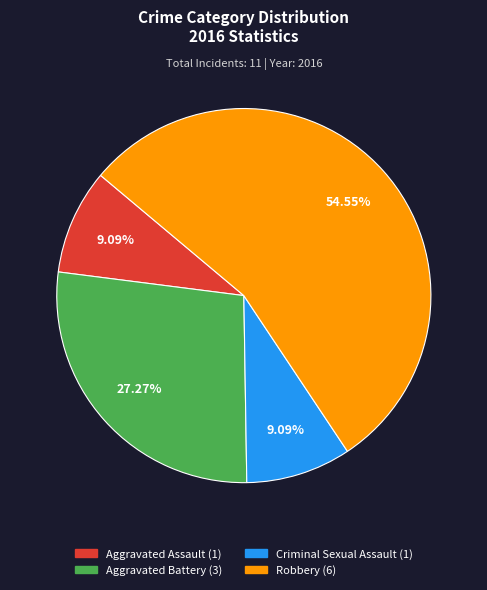

To the nearest percent, what percentage of the pie is Aggravated Battery?

27%